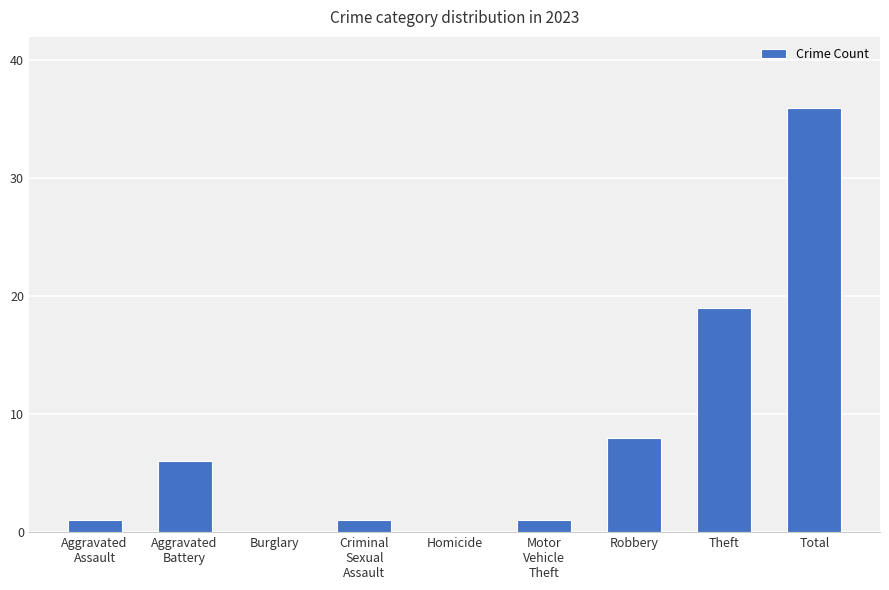

Which category has the highest value across all series?

Total